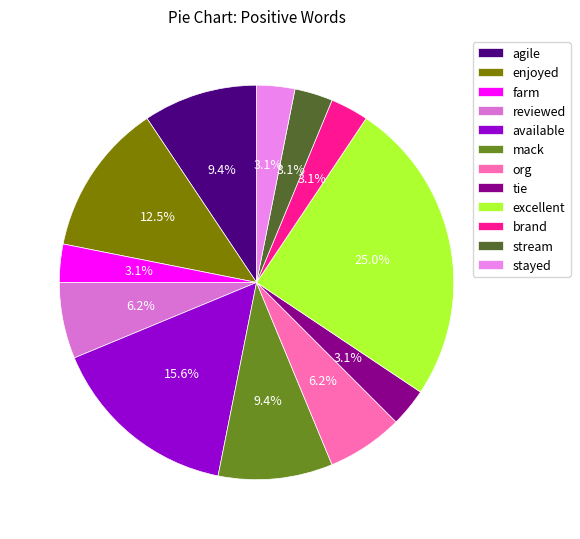

To the nearest percent, what is the difference between the largest and smallest slice percentages?

22%